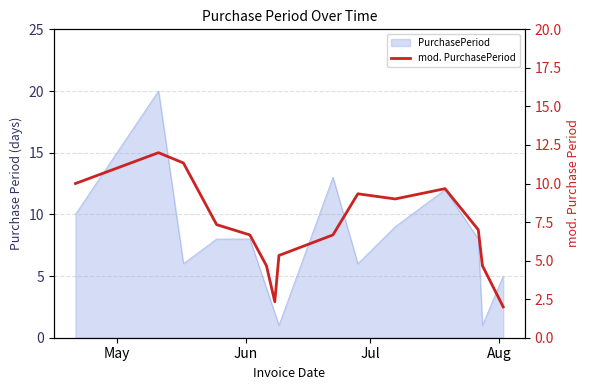

How many interior local peaks (higher than both neighbors) does the data have?

3